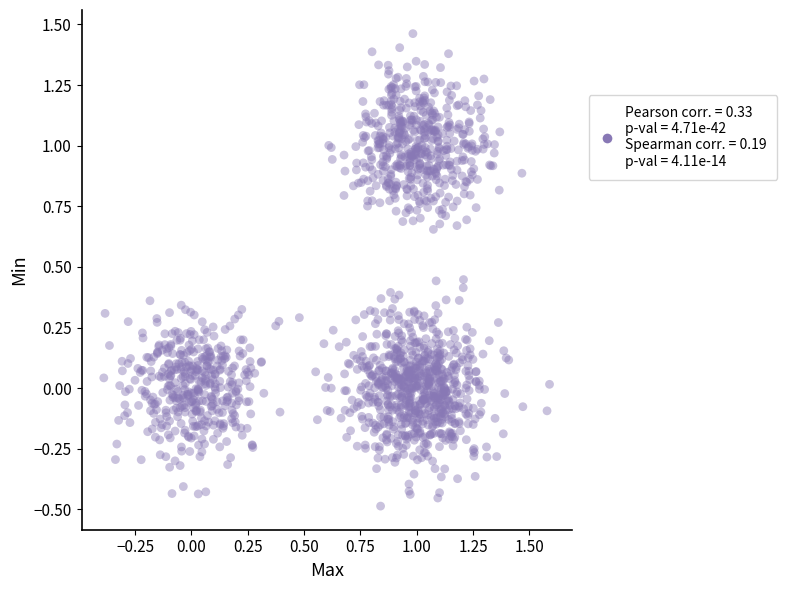

What is the range of X values (max minus min)?

2.0